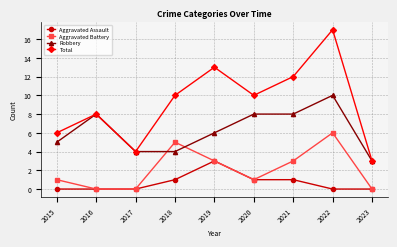

Rank the series by their average value, from lowest to highest.

Aggravated Assault, Aggravated Battery, Robbery, Total